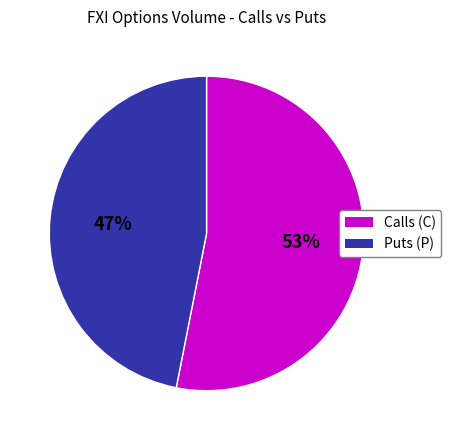

To the nearest percent, what is the average slice percentage?

50%